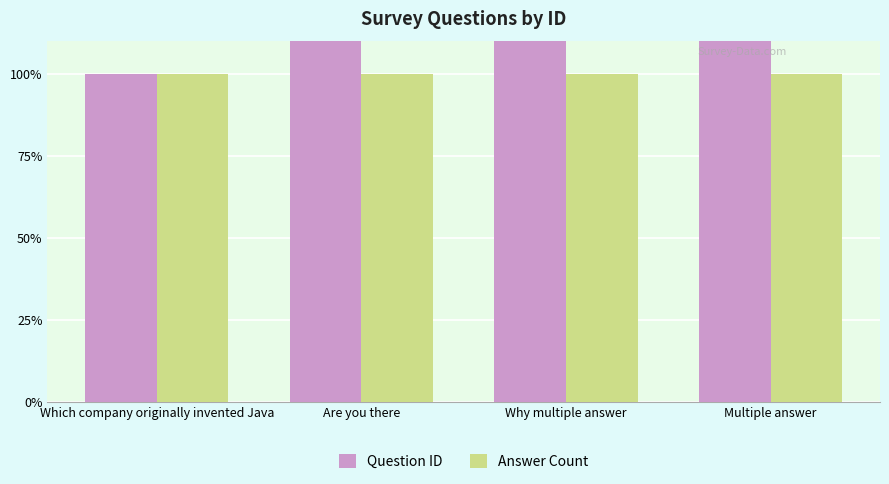

What is the average value of the Answer Count series?

1